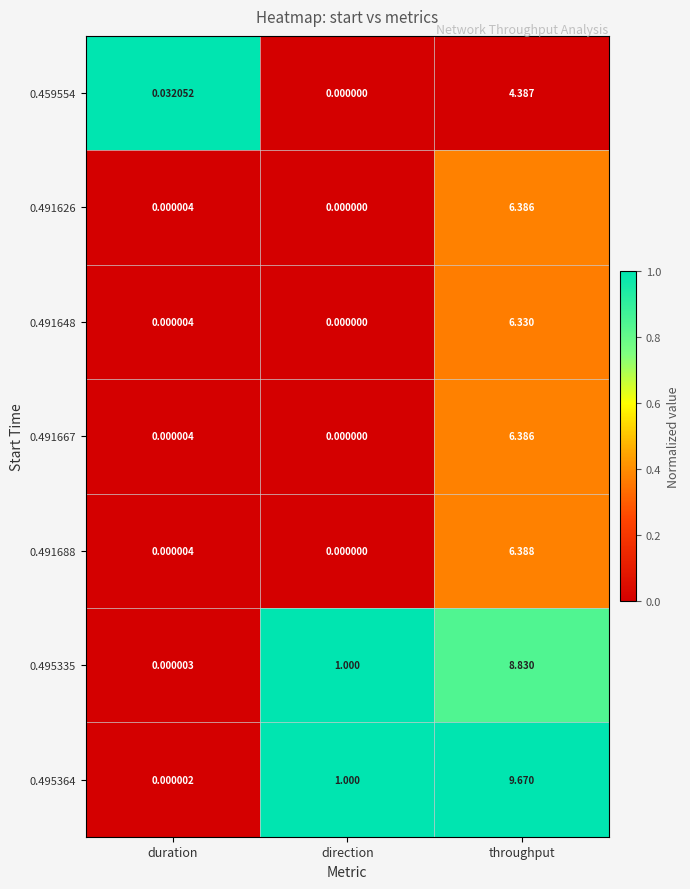

Rank the categories by 0.491626 value from lowest to highest.

direction, duration, throughput